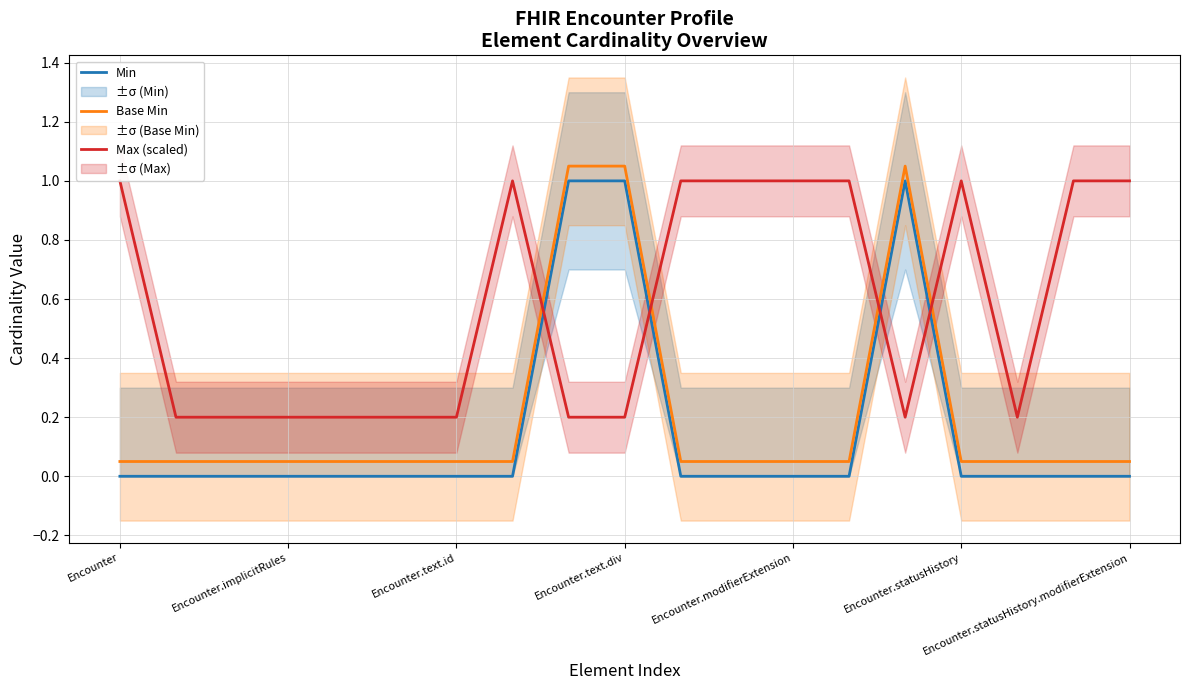

At which label does Base Min reach its minimum?

Encounter